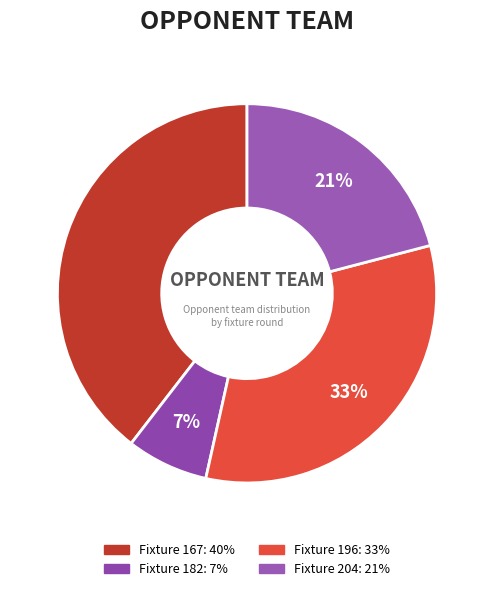

Which has a higher value, Fixture 204 or Fixture 182?

Fixture 204